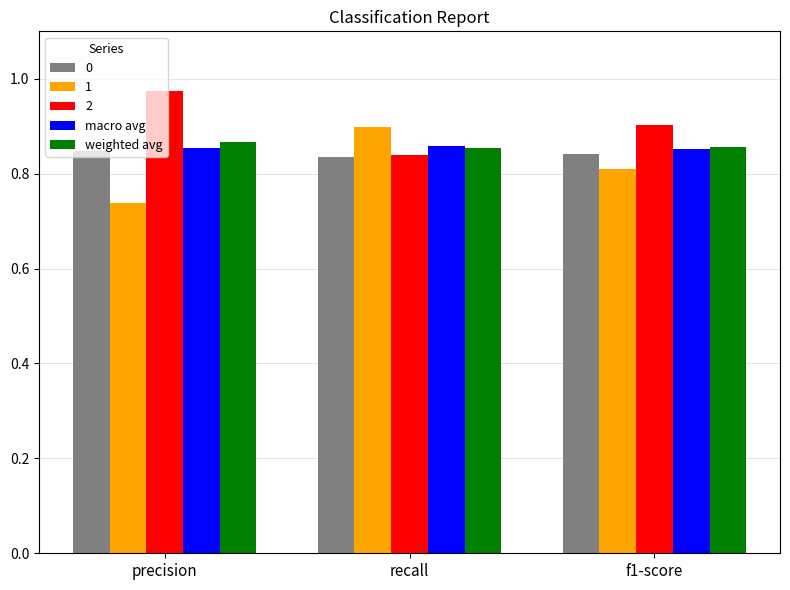

Where is 1 nearest to the value 0?

precision